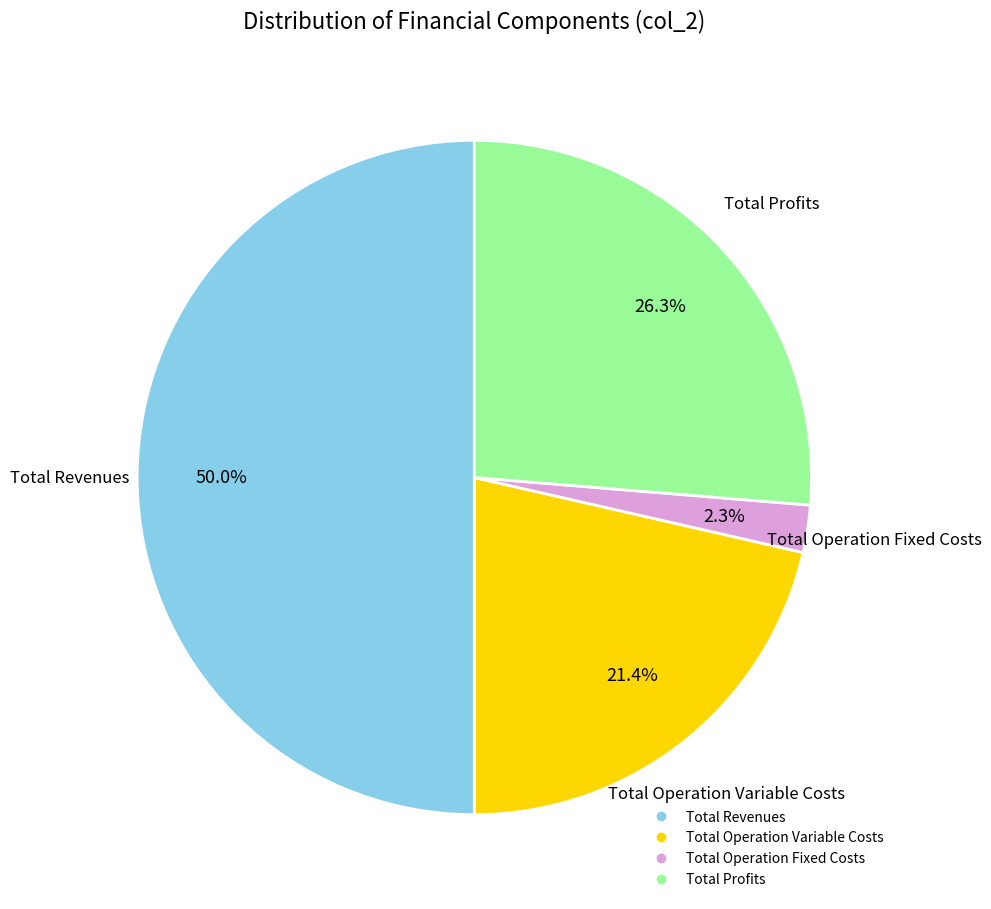

Count the number of slices in the pie.

4